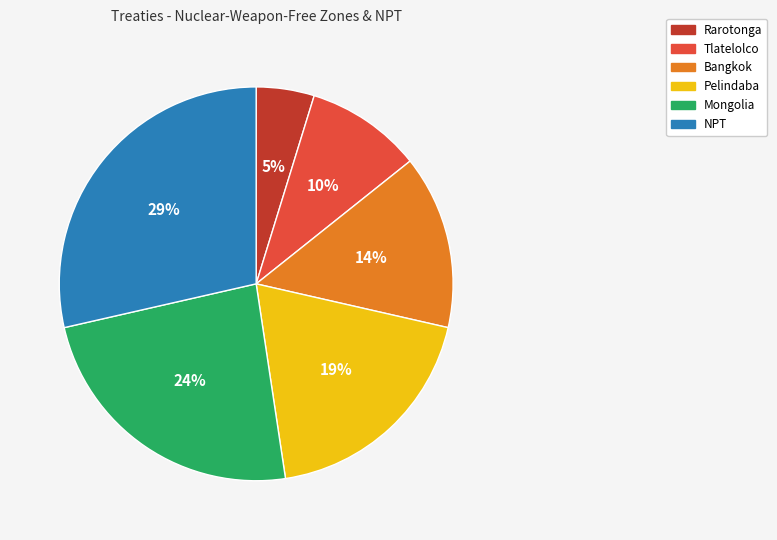

Is the sum of NPT and Tlatelolco greater than half?

No